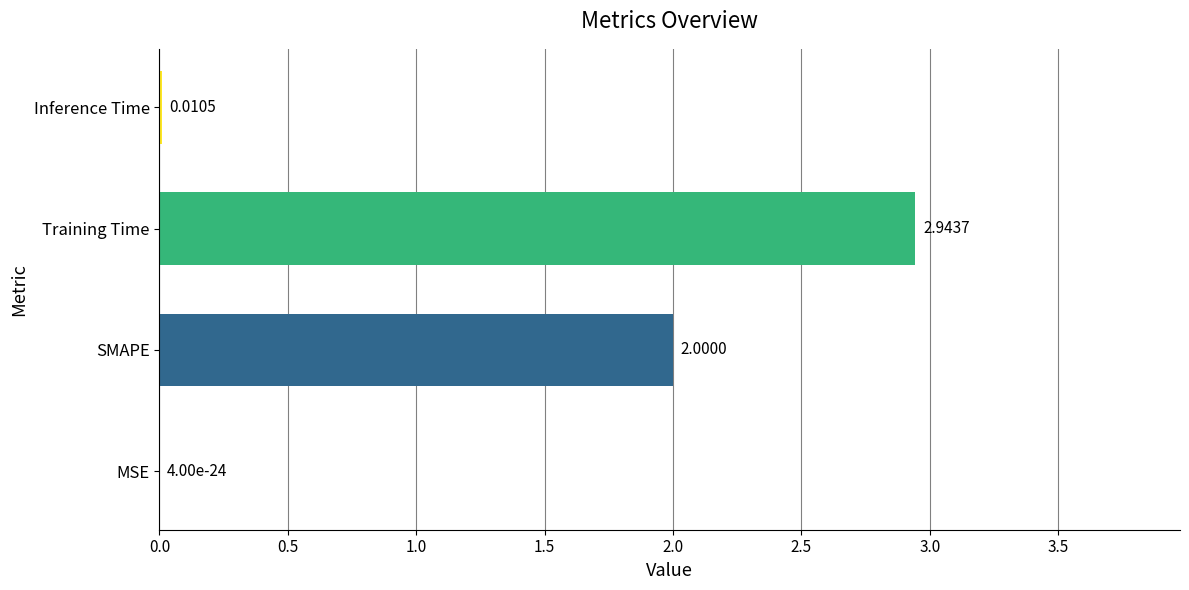

Are the bars horizontal?

Yes